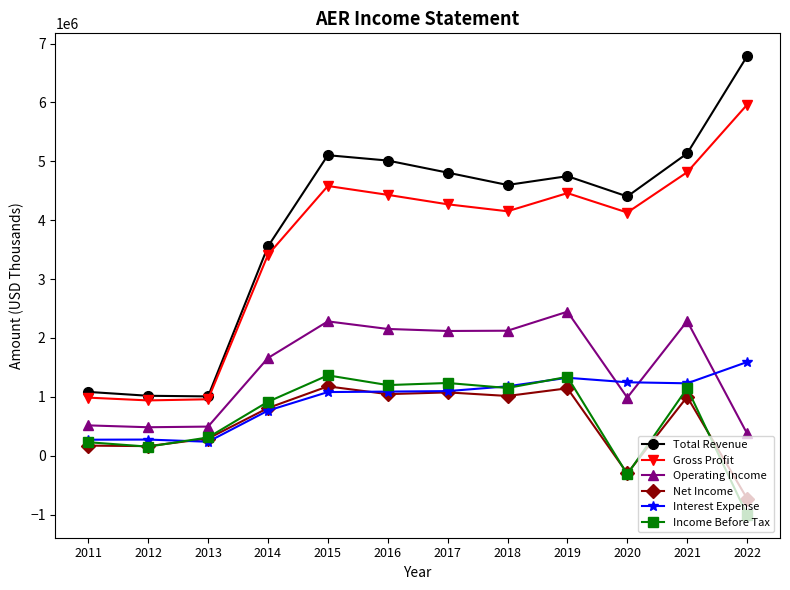

What is the highest value of the Income Before Tax series?

1365700